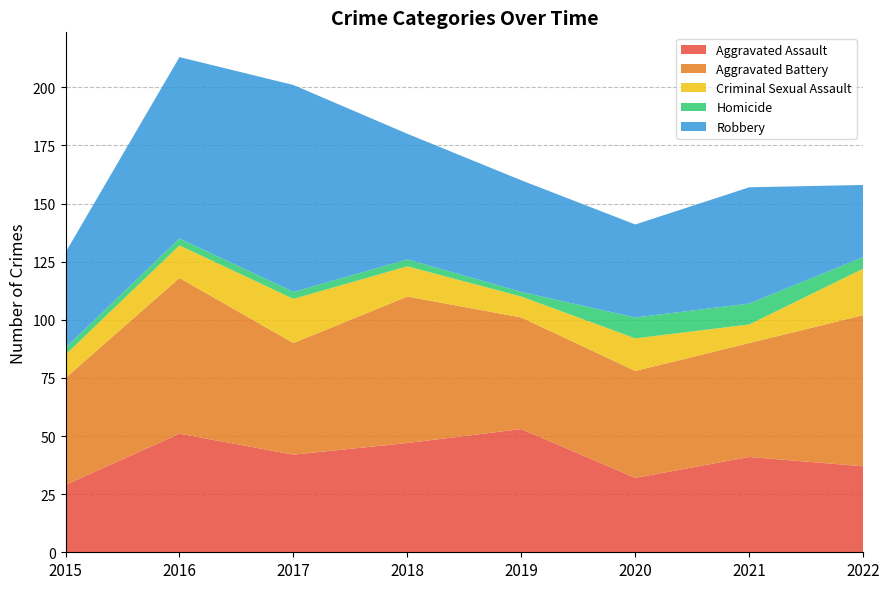

Reading left to right, list all the values displayed in this chart.

Aggravated Assault: 29	51	42	47	53	32	41	37
Aggravated Battery: 46	67	48	63	48	46	49	65
Criminal Sexual Assault: 10	14	19	13	9	14	8	20
Homicide: 3	3	3	3	2	9	9	5
Robbery: 41	78	89	54	48	40	50	31